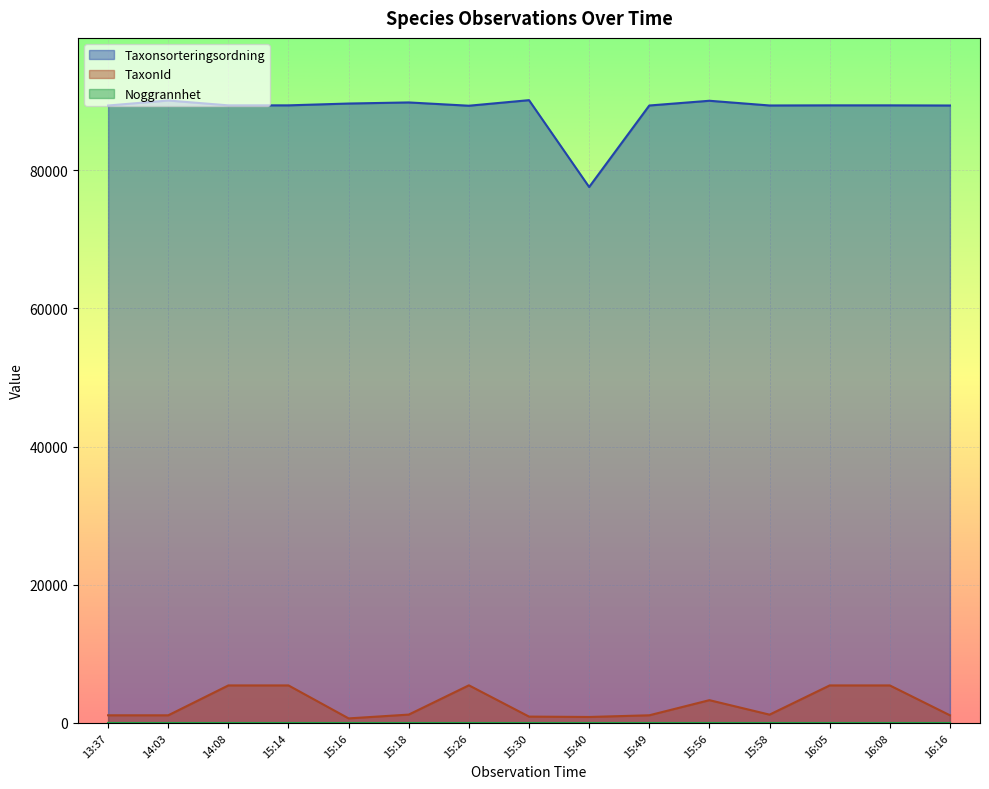

True or false: Taxonsorteringsordning and TaxonId cross at least once.

False